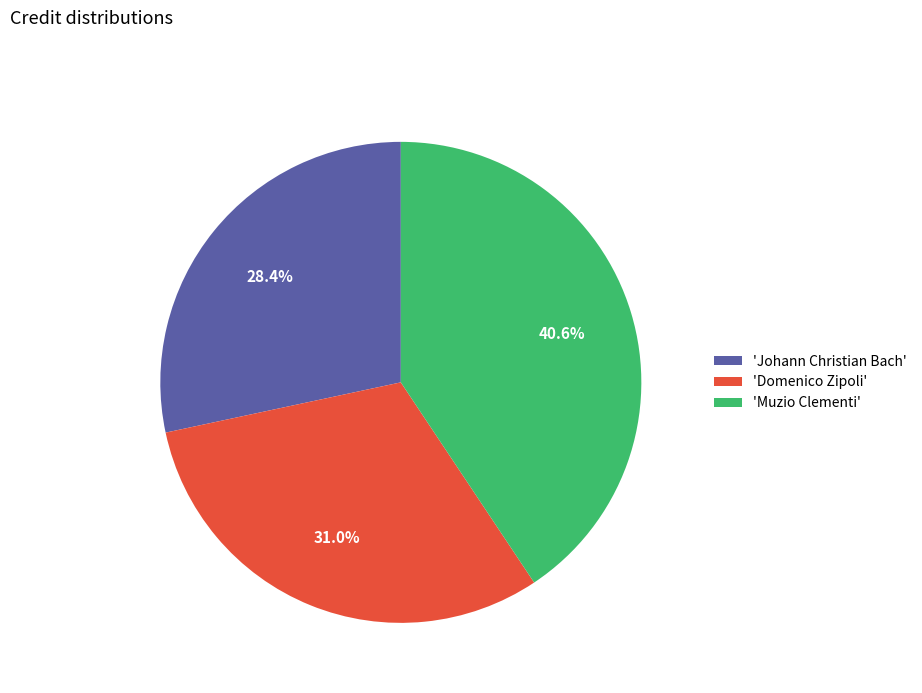

Is there a majority slice in this chart?

No